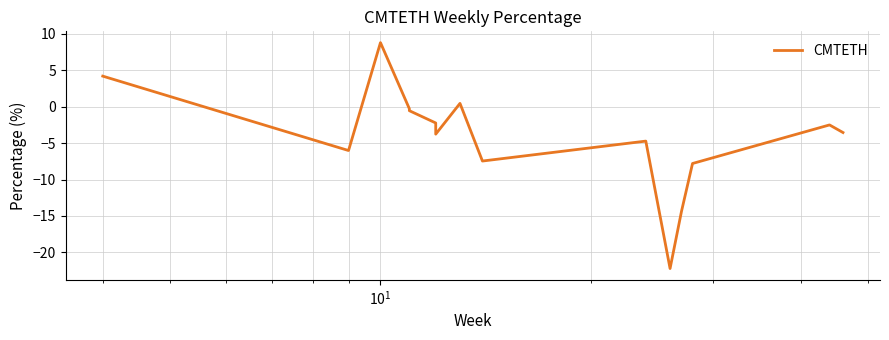

At which category does the chart reach its peak across all series?

$\mathdefault{10^{1}}$